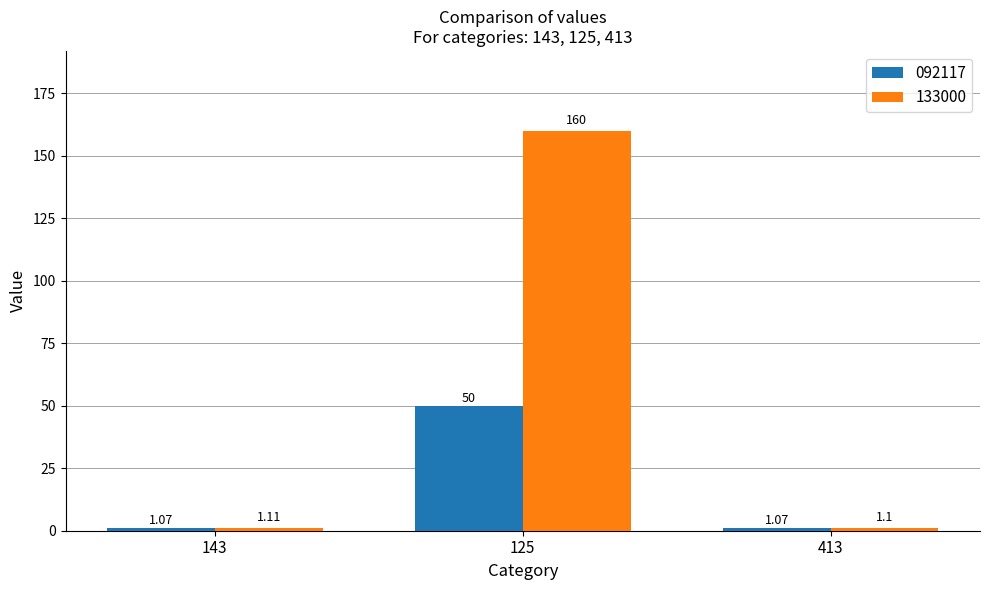

What is the sum of all 092117 values?

52.1